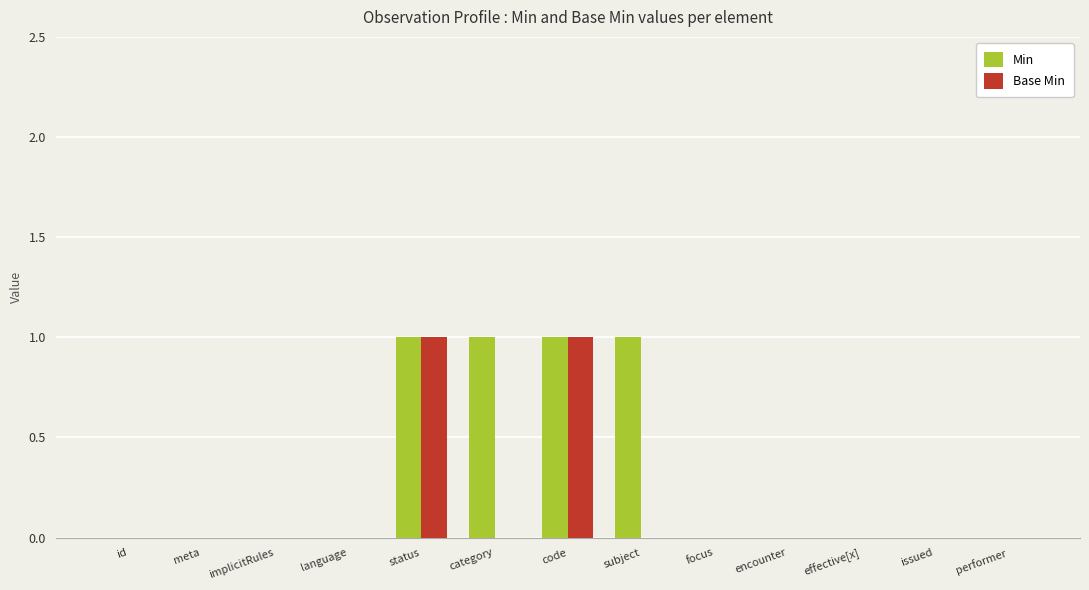

Is the value of Base Min at category greater than the value of Min at category?

No